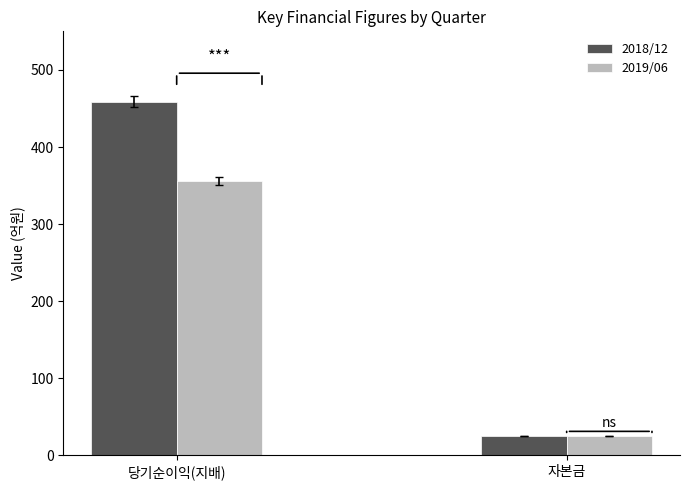

Which series has the largest range (max minus min)?

2018/12